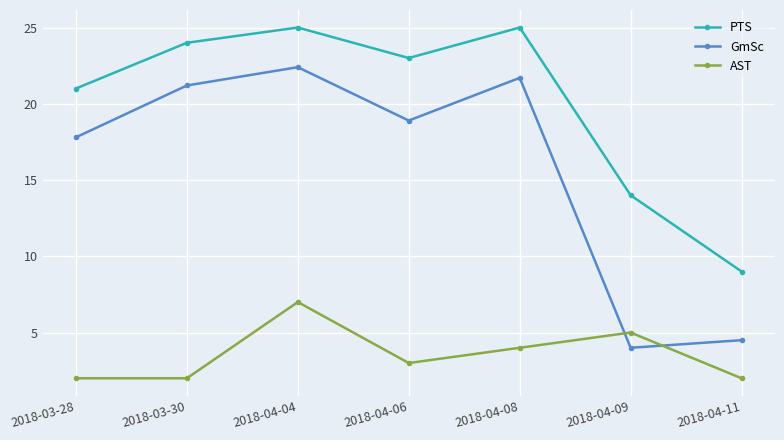

List the series in order of their overall mean, highest first.

PTS, GmSc, AST